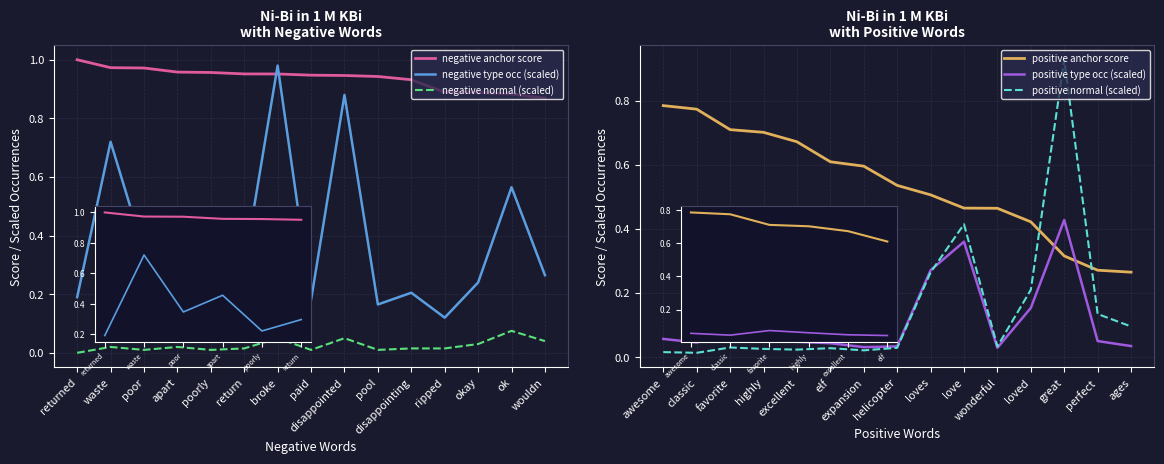

Which category has the lowest value in the negative anchor score series?

wouldn